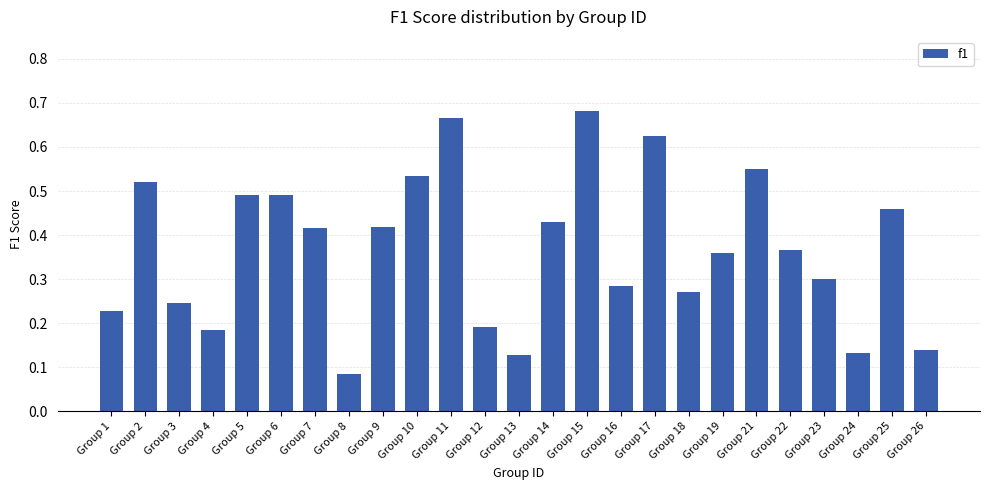

How many distinct data groups are displayed?

1